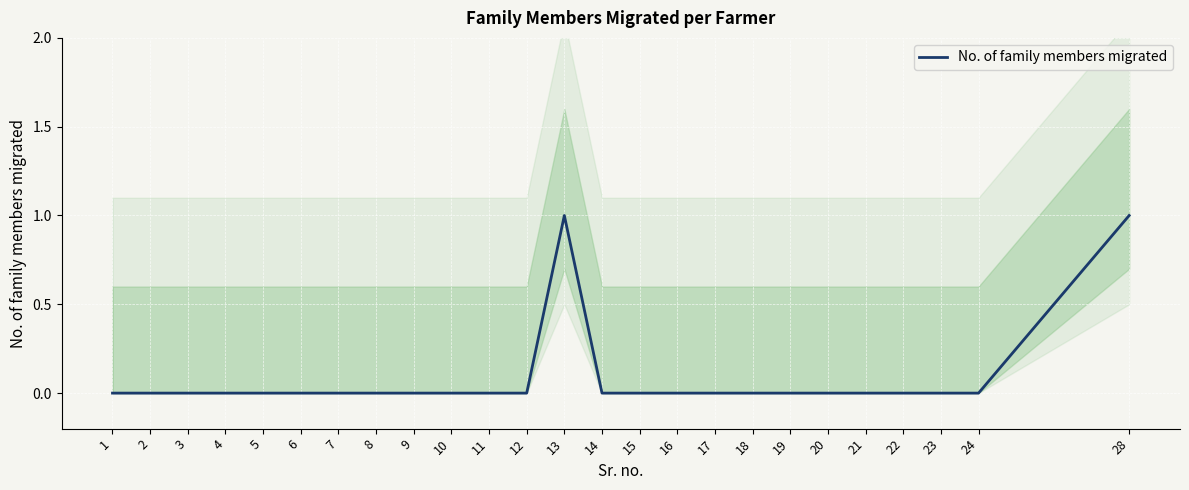

How many values are between 0 and 1?

25